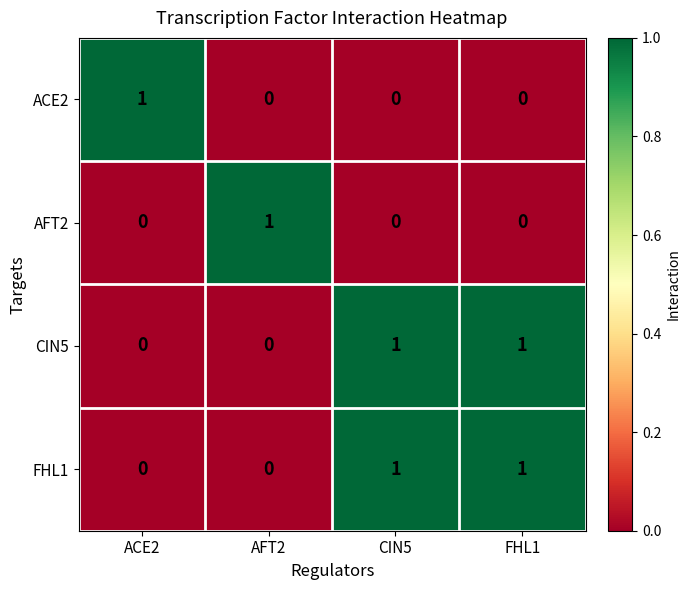

True or false: FHL1 has a value of 0 at AFT2.

True